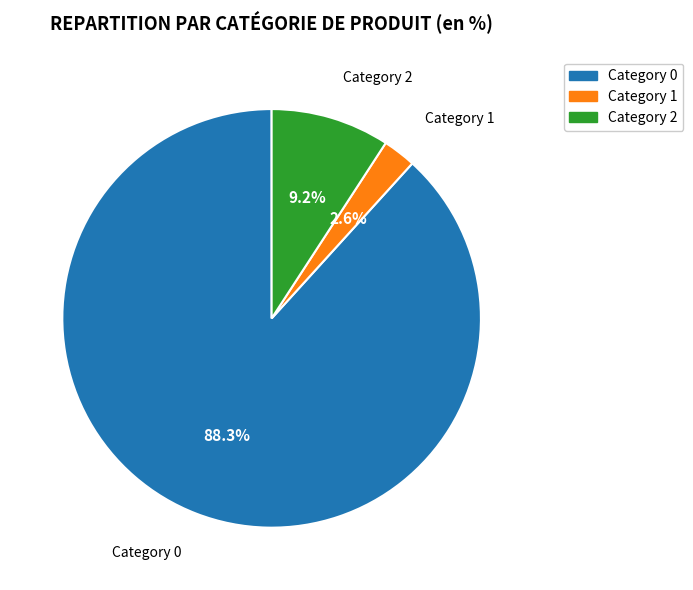

Is there any slice that represents more than half of the pie?

Yes